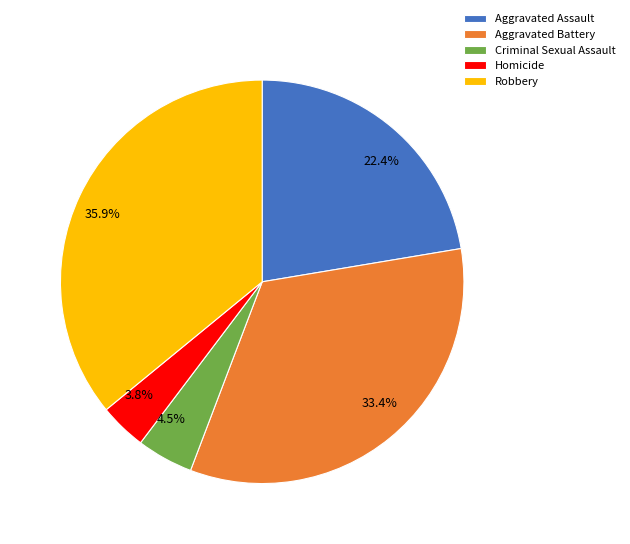

How many segments does this pie chart have?

5